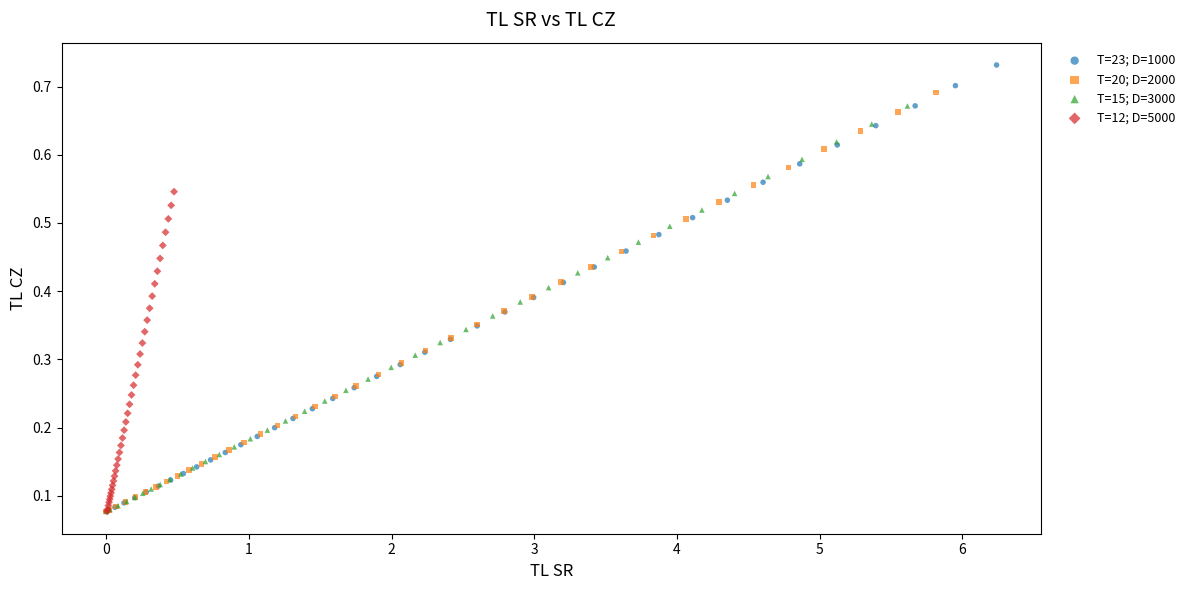

What are all the series names shown in the legend?

T=23; D=1000, T=20; D=2000, T=15; D=3000, T=12; D=5000